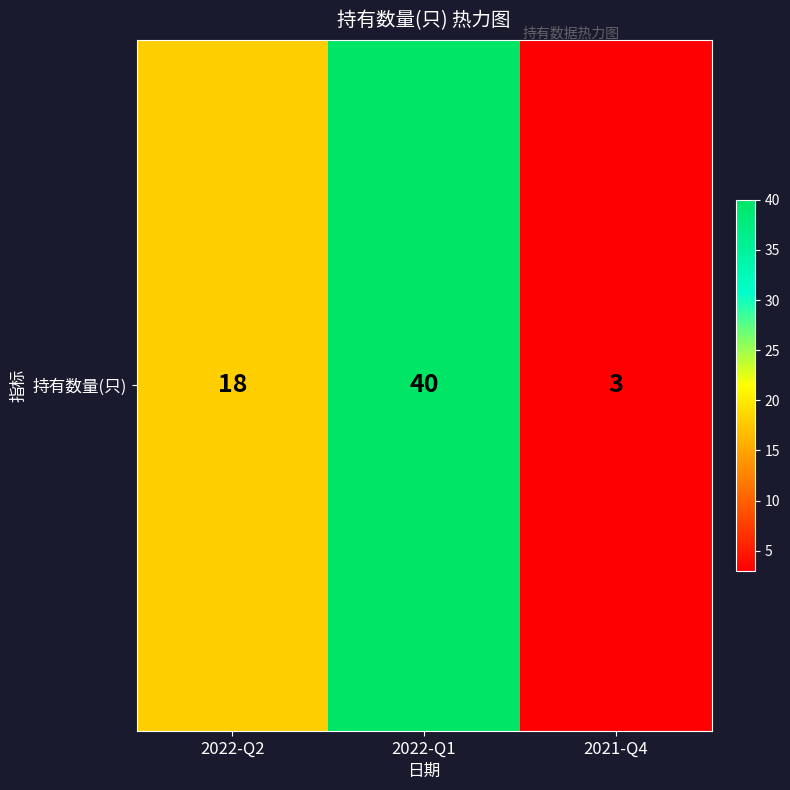

Which has a higher value, 2022-Q2 or 2021-Q4?

2022-Q2